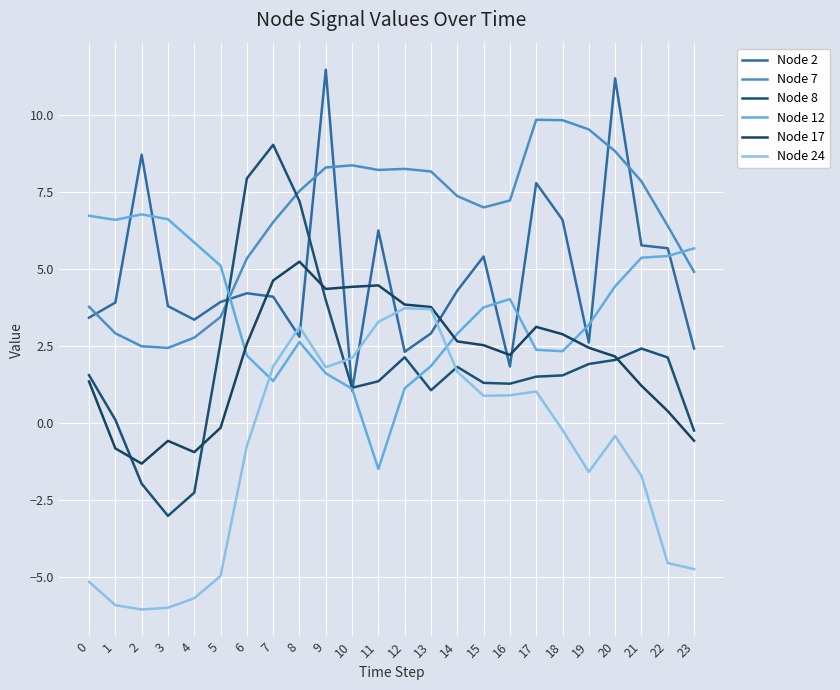

What is the sum of the Node 8 values at 5 and 10?

3.8